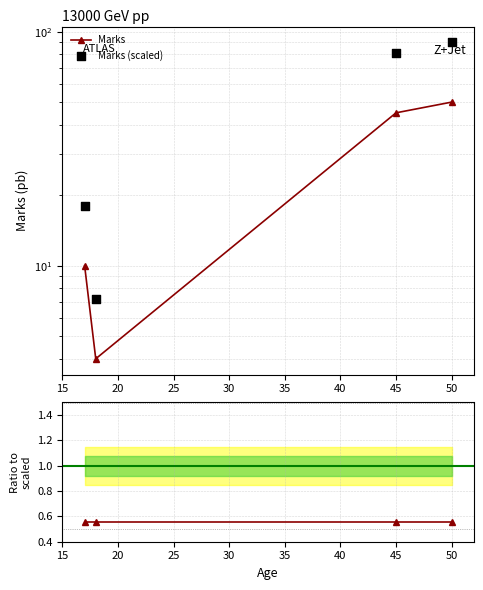

Which series reaches the minimum Y coordinate?

Ratio to scaled